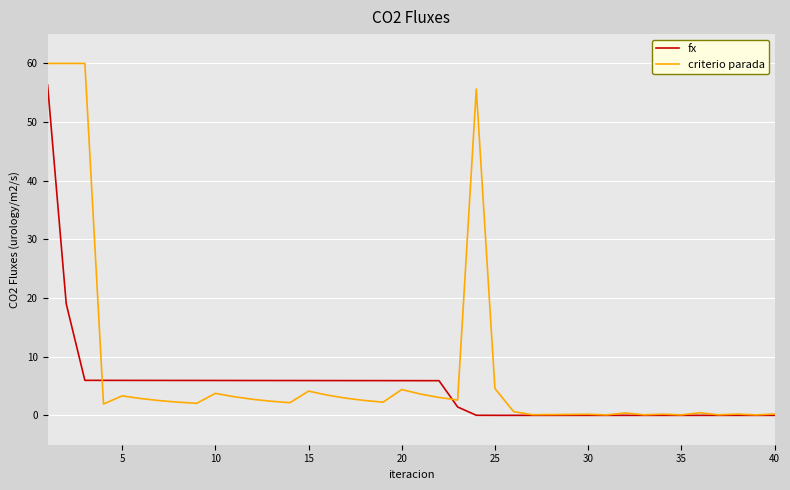

Rank the series by their maximum value, from lowest to highest.

fx, criterio parada